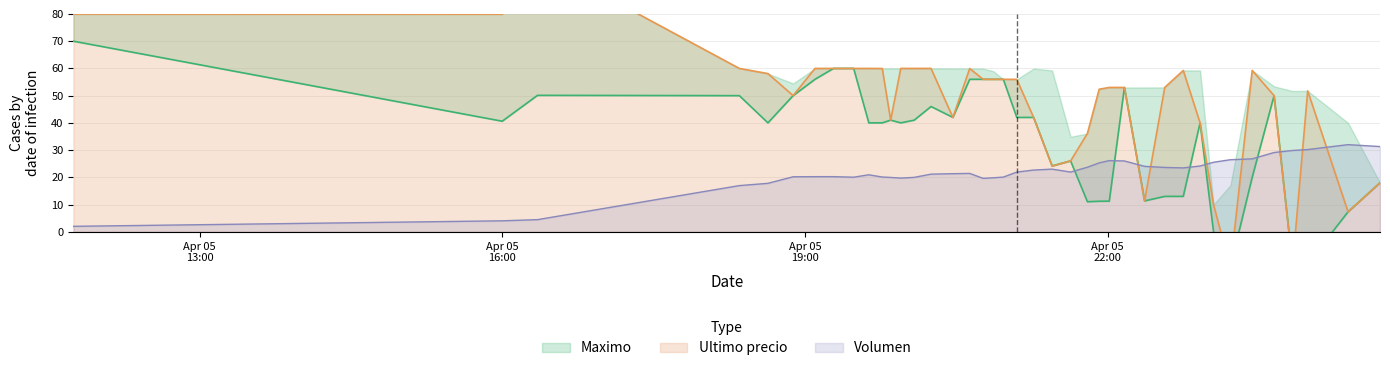

What is the minimum value for Volumen?

2.0